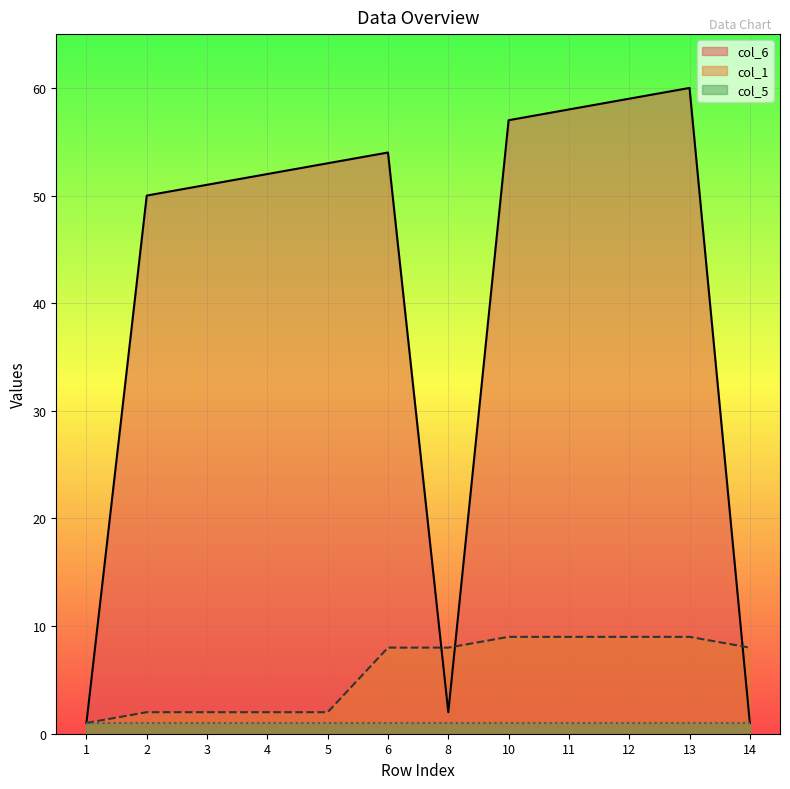

How many distinct data groups are displayed?

3